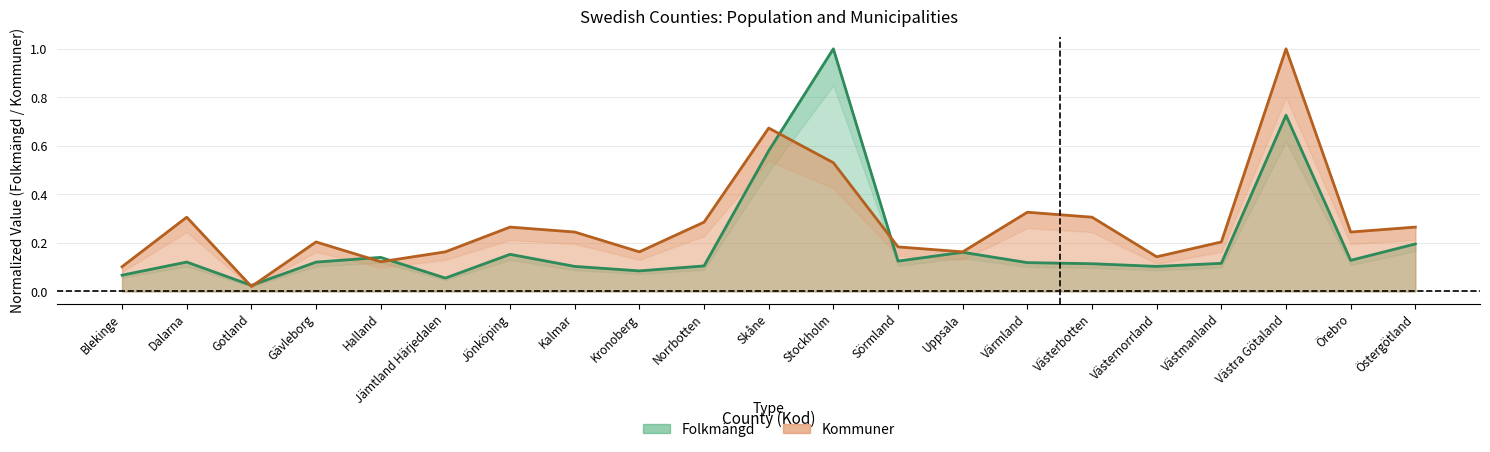

Reading left to right, transcribe all the data shown in this chart.

Folkmängd: 0.1	0.1	0.0	0.1	0.1	0.1	0.2	0.1	0.1	0.1	0.6	1.0	0.1	0.2	0.1	0.1	0.1	0.1	0.7	0.1	0.2
Kommuner: 0.1	0.3	0.0	0.2	0.1	0.2	0.3	0.2	0.2	0.3	0.7	0.5	0.2	0.2	0.3	0.3	0.1	0.2	1.0	0.2	0.3